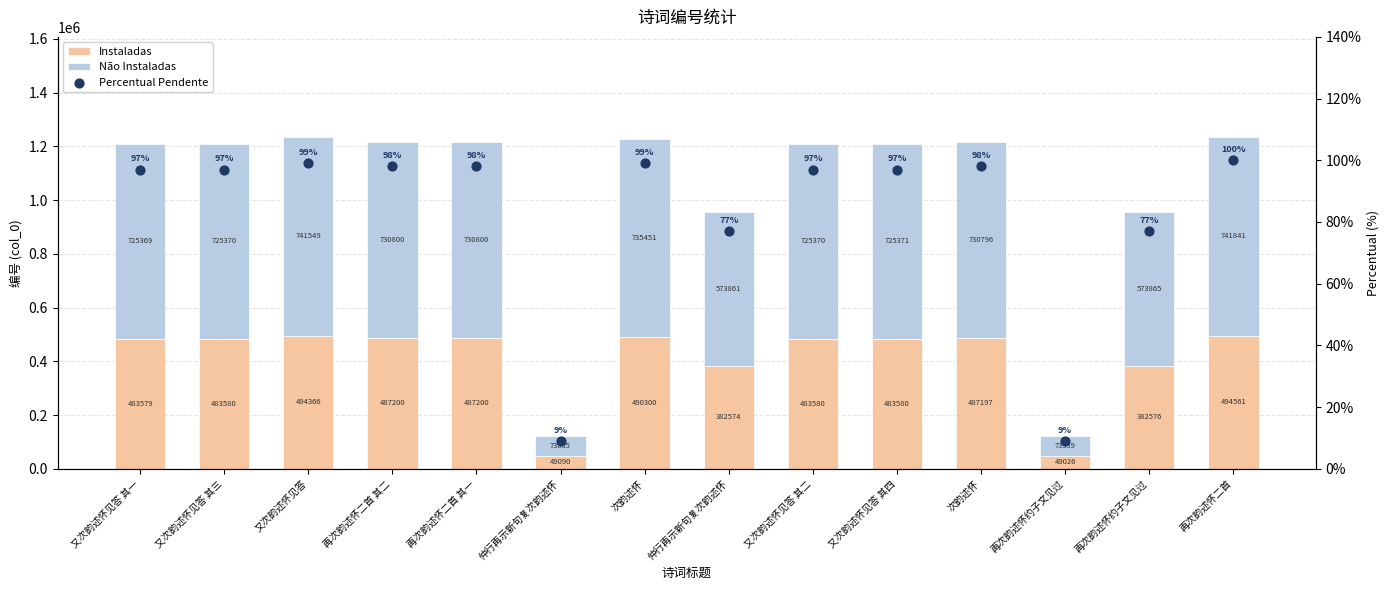

Is the value of Percentual Pendente at 又次韵述怀见答 其一 greater than the value of Instaladas at 仲行再示新句复次韵述怀?

No